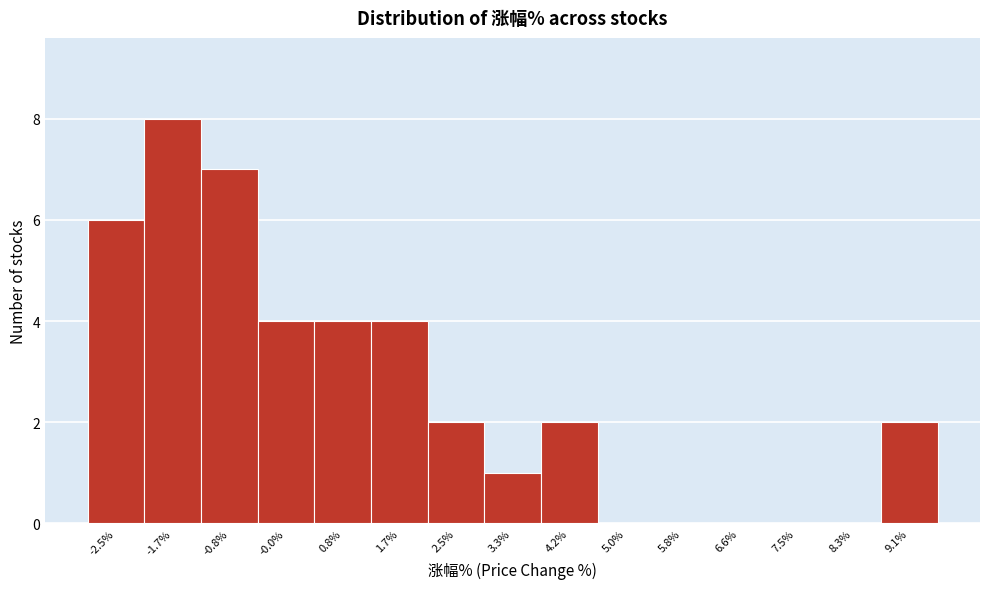

Reading right to left, list all the values displayed in this chart.

9.1%=2	8.3%=0	7.5%=0	6.6%=0	5.8%=0	5.0%=0	4.2%=2	3.3%=1	2.5%=2	1.7%=4	0.8%=4	-0.0%=4	-0.8%=7	-1.7%=8	-2.5%=6